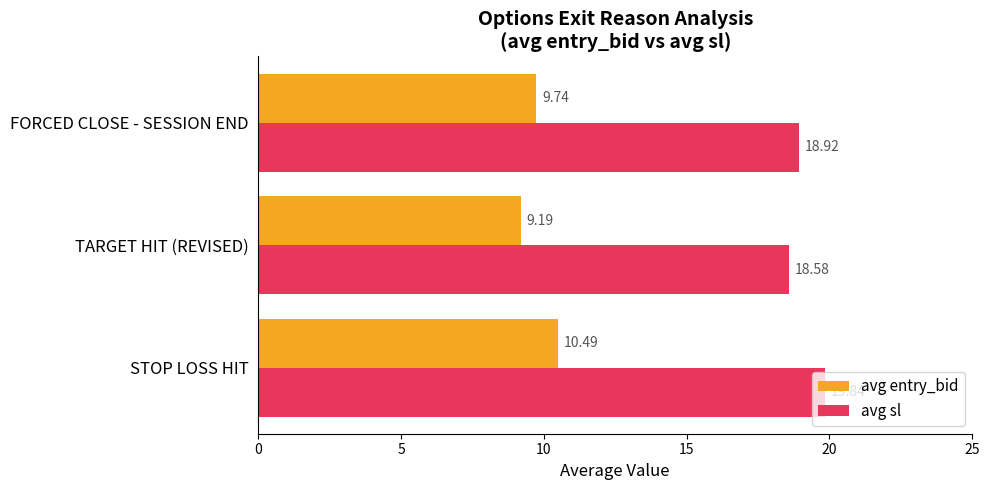

Which category has the highest value across all series?

STOP LOSS HIT